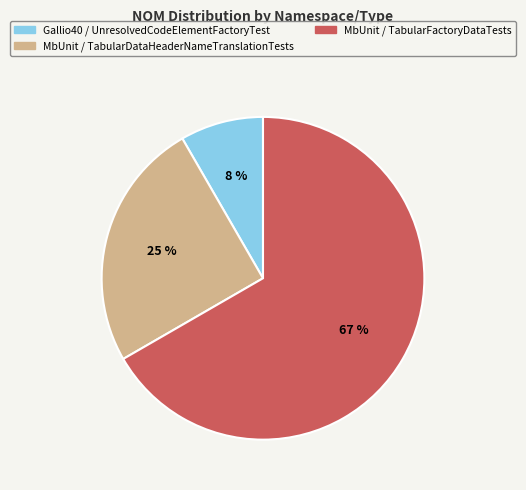

Does any single category account for the majority?

Yes